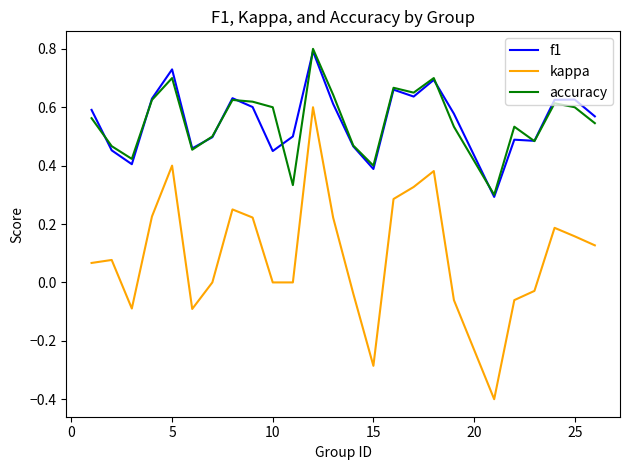

Which series has the widest spread of values?

kappa